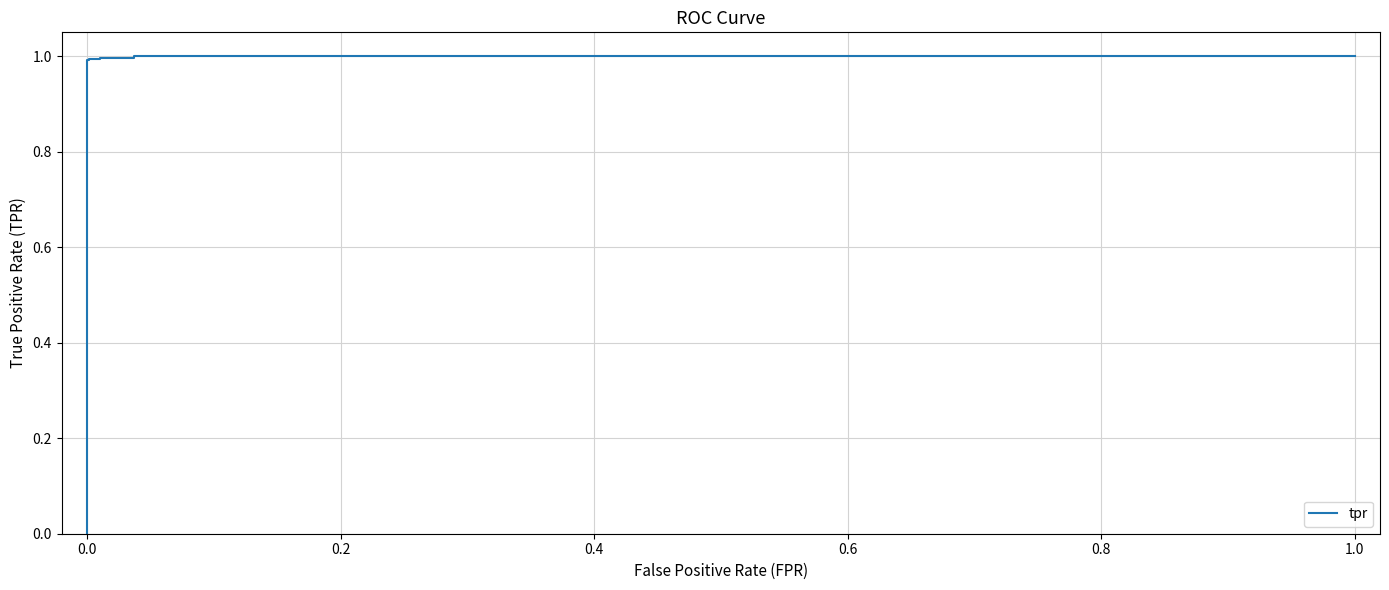

Count the number of values greater than 0.

14